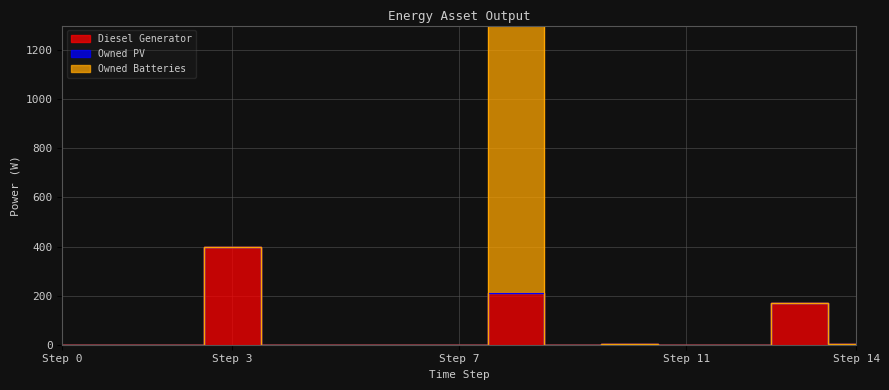

How many lines are shown in the chart?

3